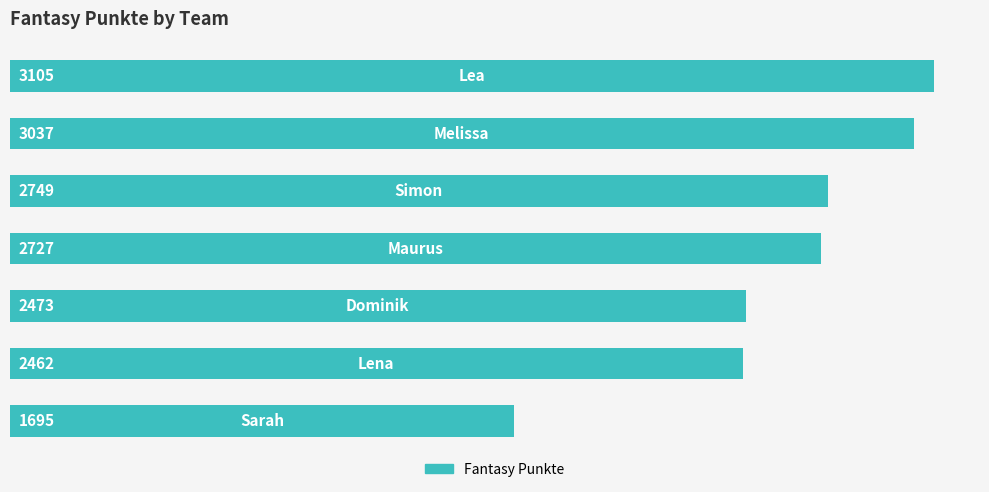

Reading bottom to top, what are all the values shown in this chart?

1695	2462	2473	2727	2749	3037	3105